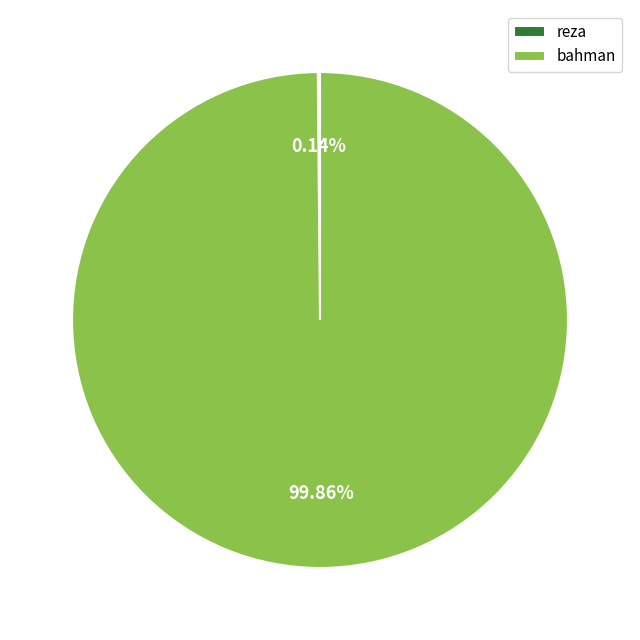

Is there any slice that represents more than half of the pie?

Yes